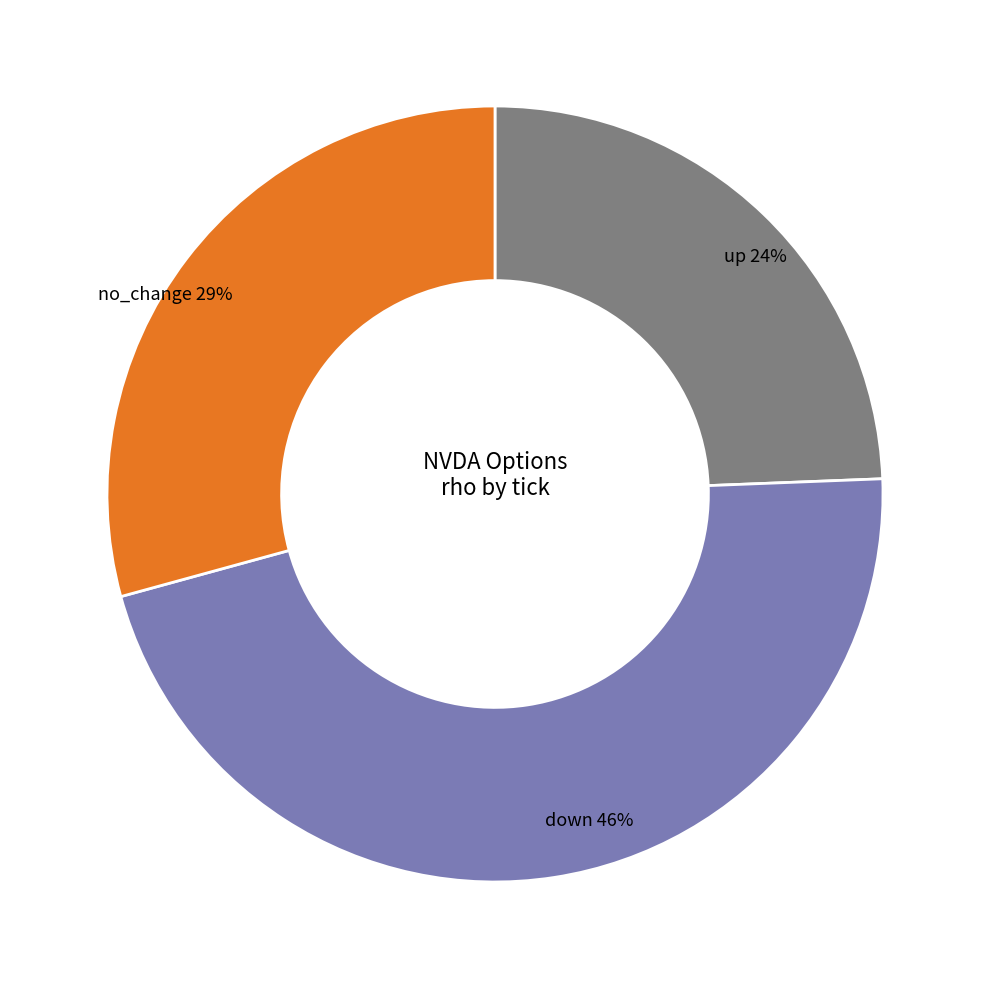

To the nearest percent, what is the average slice percentage?

33%